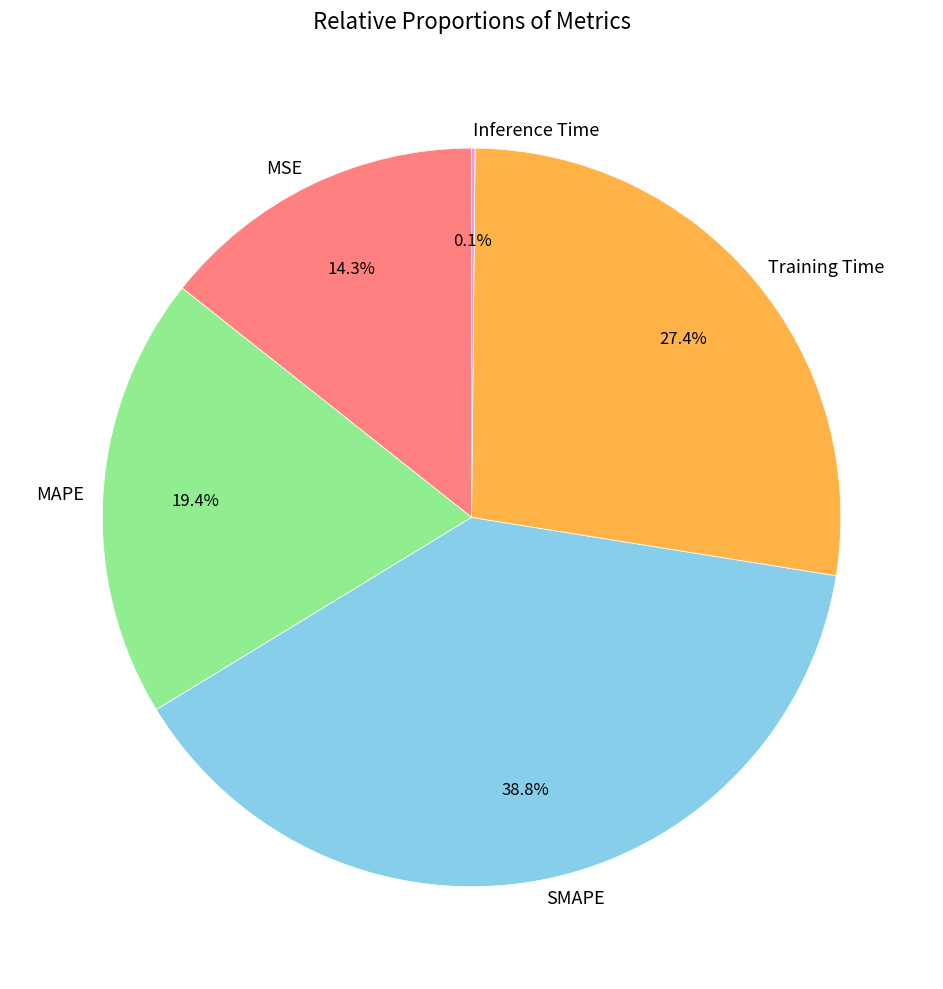

Is there any slice that represents more than half of the pie?

No